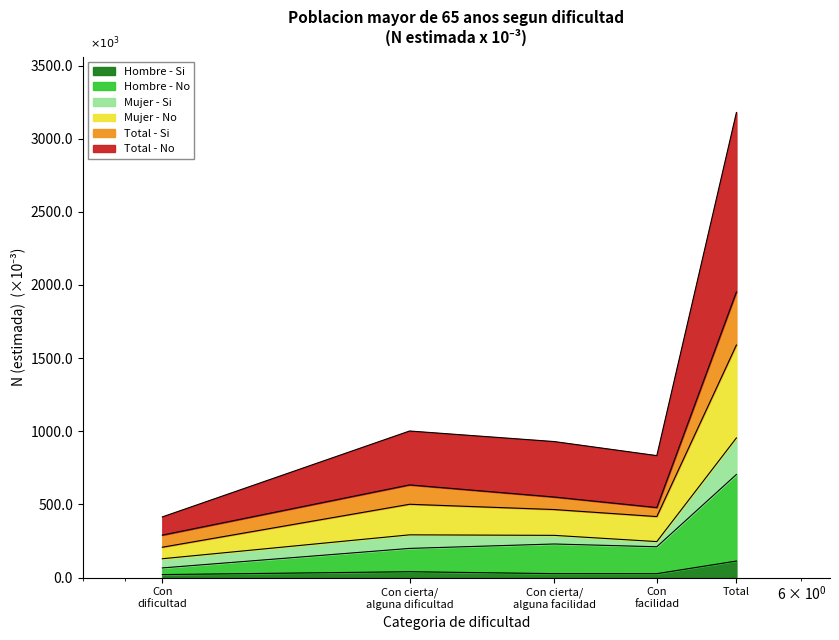

What is the maximum value for Hombre - Si?

112.8